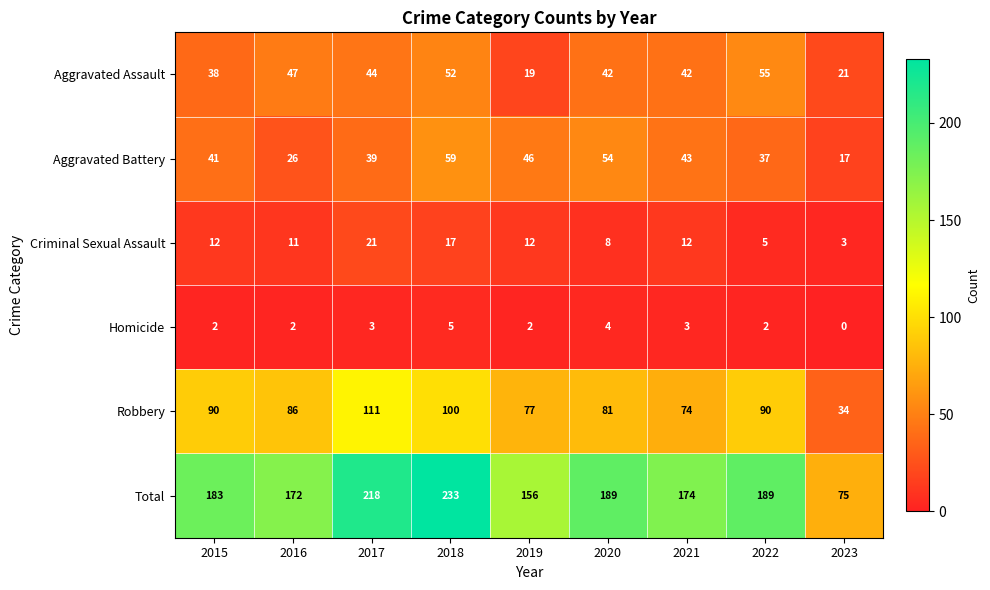

At how many categories does at least one series exceed 39?

9